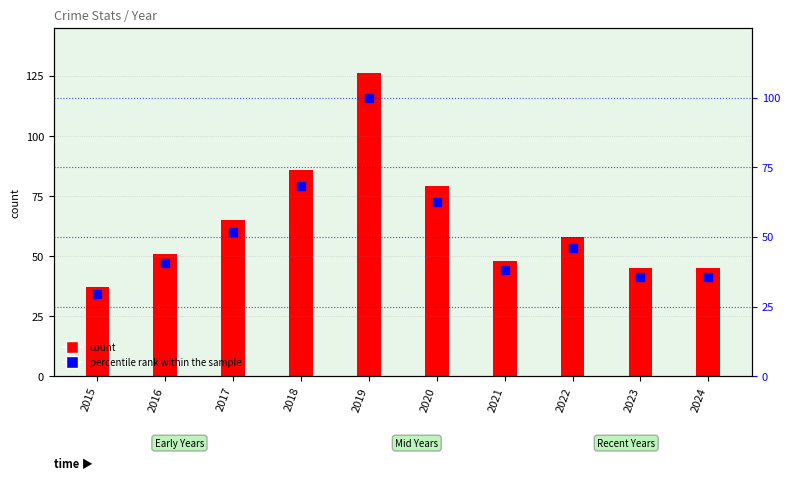

Between 2018 and 2024, which is larger?

2018